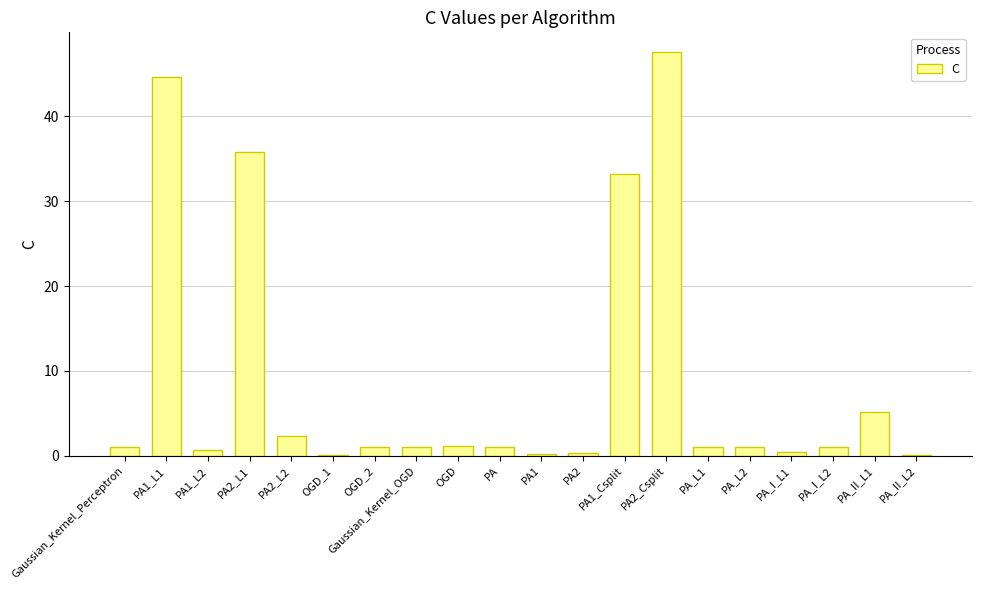

What is the sum of the values at PA and PA_I_L2?

2.0